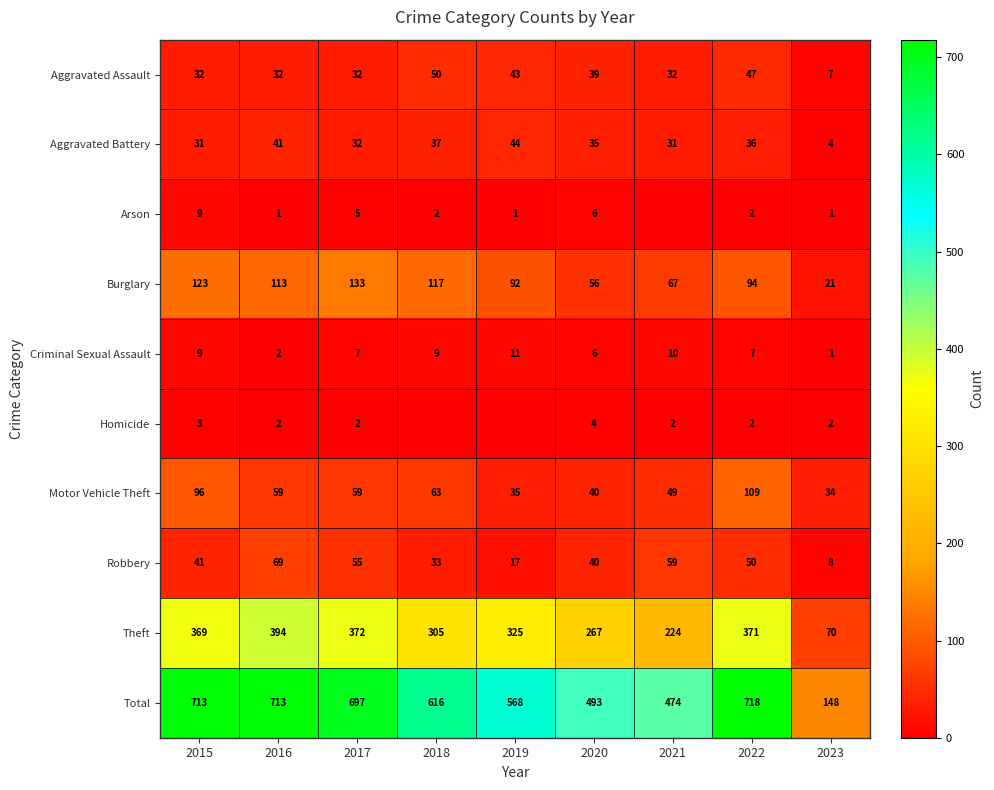

List the labels in order of Robbery value, smallest first.

2023, 2019, 2018, 2020, 2015, 2022, 2017, 2021, 2016